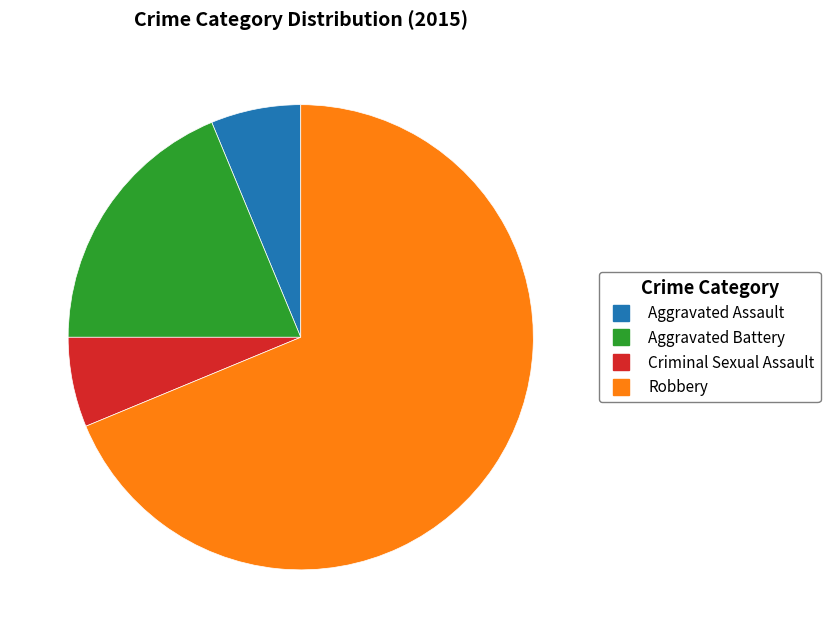

Which category has the biggest portion of the pie?

Robbery